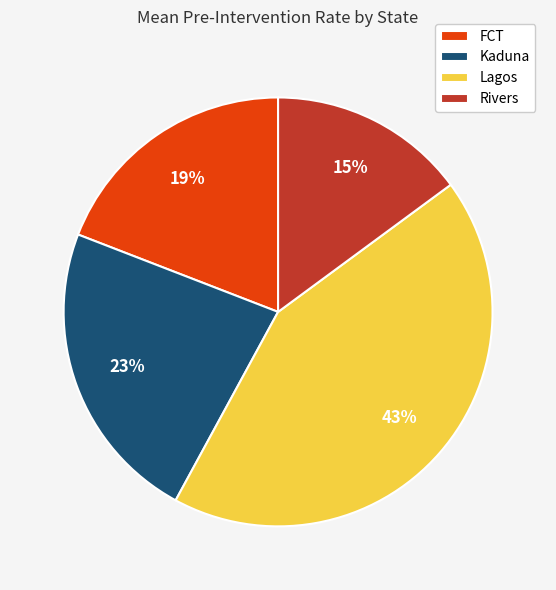

Which category has the smallest portion of the pie?

Rivers